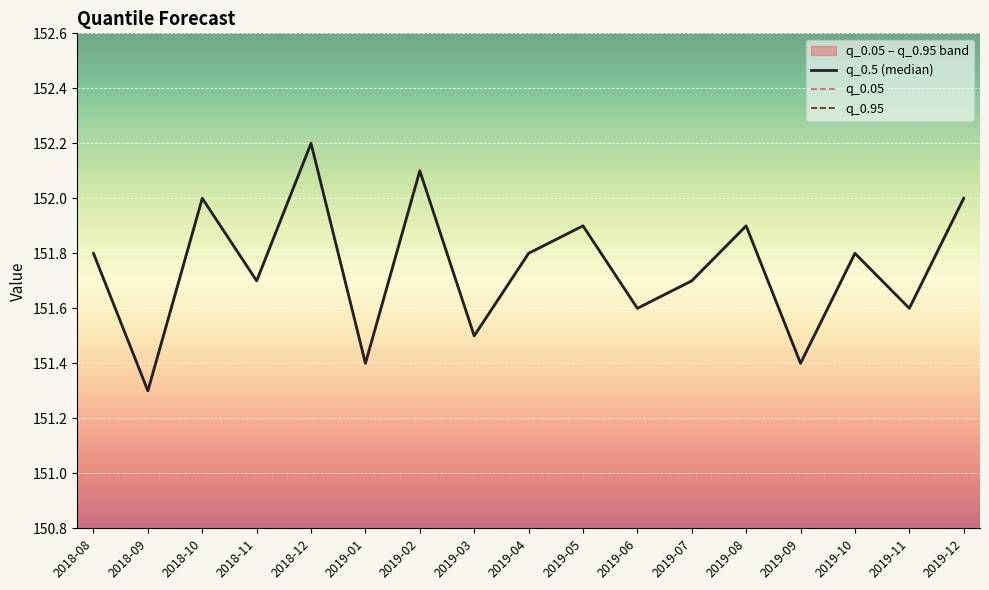

True or false: q_0.05 has a value of 151.4 at 2019-01.

True